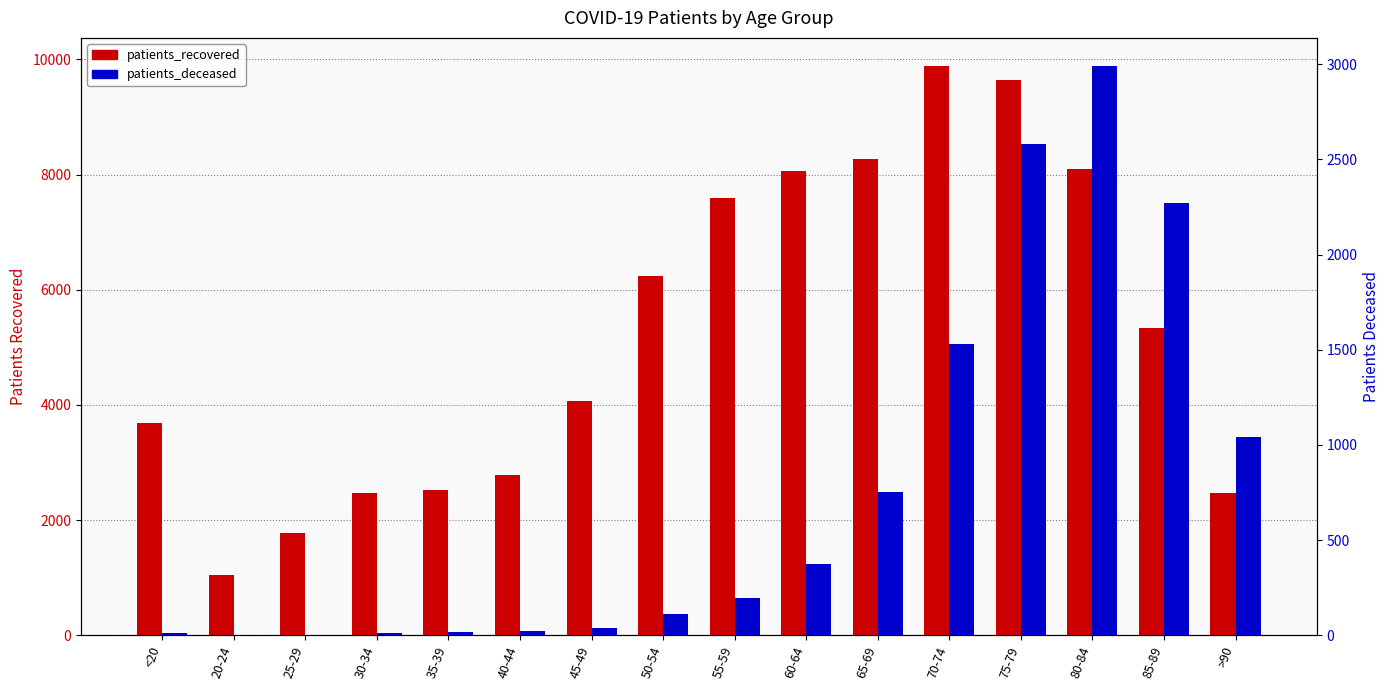

Which series has the largest total across all categories?

patients_recovered